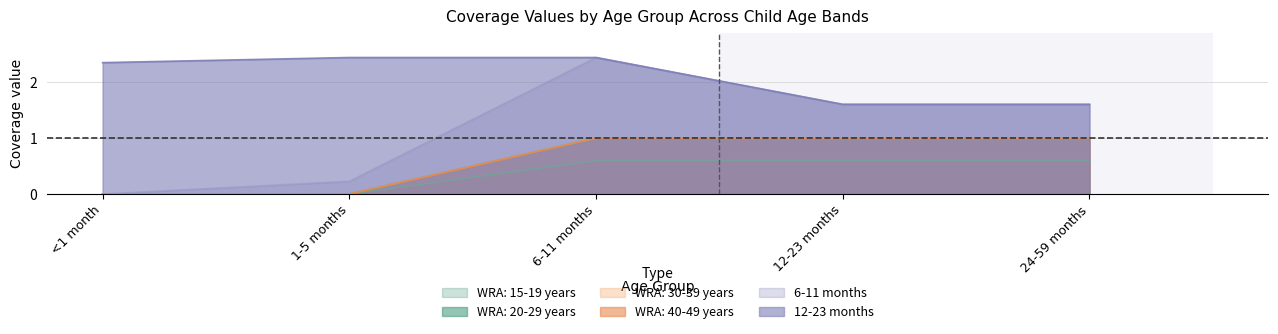

Reading right to left, transcribe all the data shown in this chart.

WRA: 15-19 years: 0.6	0.6	0.6	0.0	0.0
WRA: 20-29 years: 1.0	1.0	1.0	0.0	0.0
WRA: 30-39 years: 1.0	1.0	1.0	0.0	0.0
WRA: 40-49 years: 1.0	1.0	1.0	0.0	0.0
6-11 months: 1.6	1.6	2.4	0.2	0.0
12-23 months: 1.6	1.6	2.4	2.4	2.3